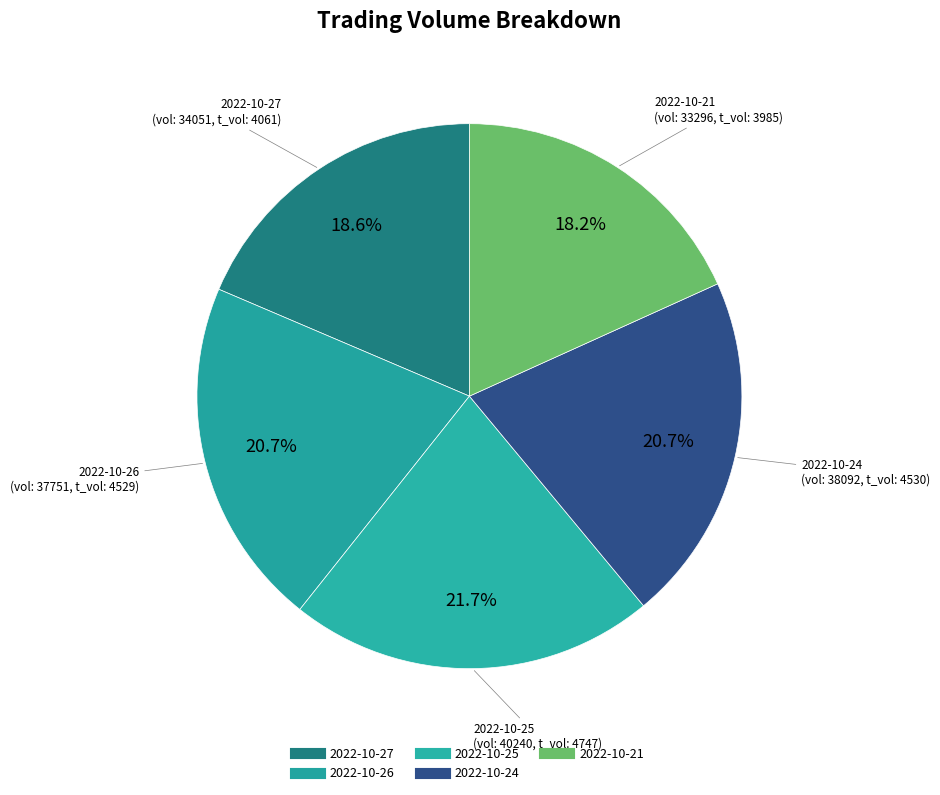

How many slices are in this pie chart?

5